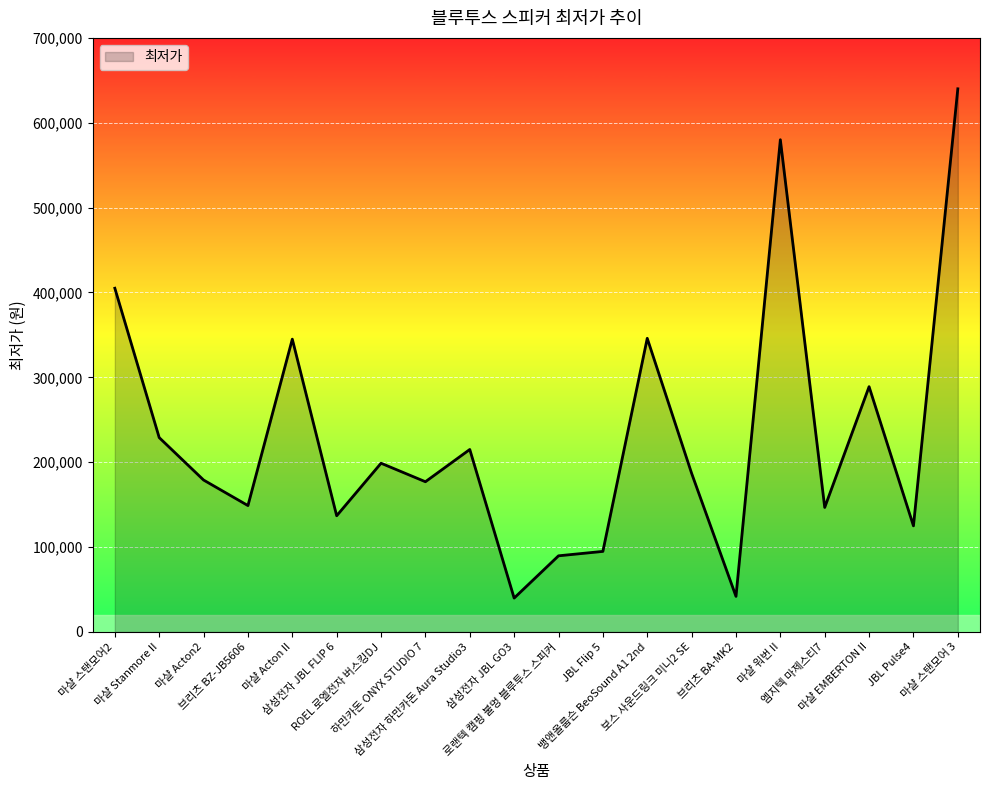

Where is the first local maximum?

마샬 Acton II